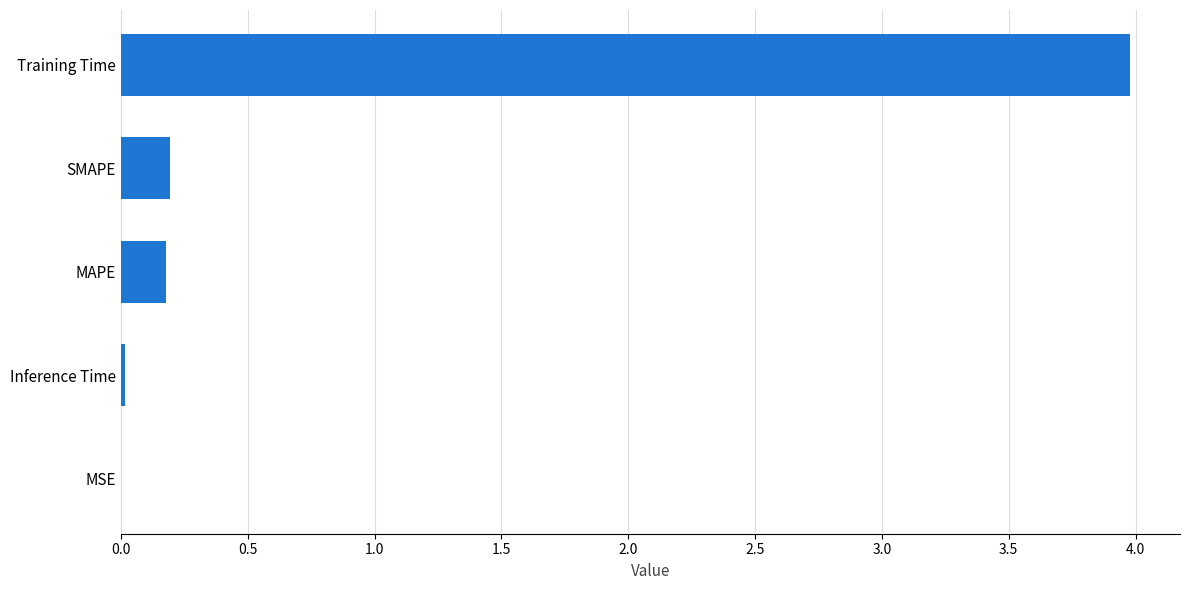

Which has a higher value, SMAPE or MSE?

SMAPE